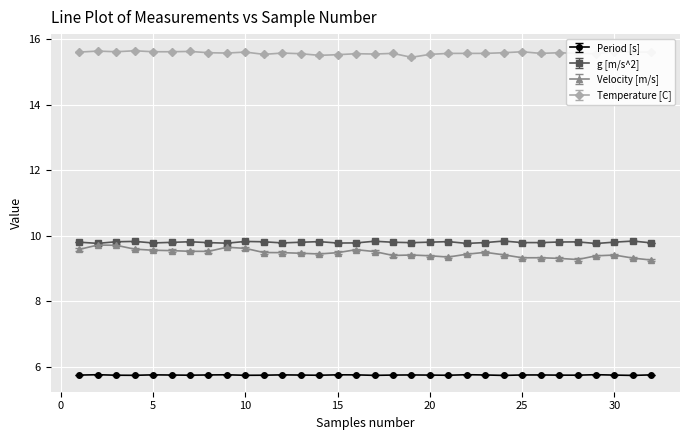

Count the g [m/s^2] values in the range 9 to 10.

32